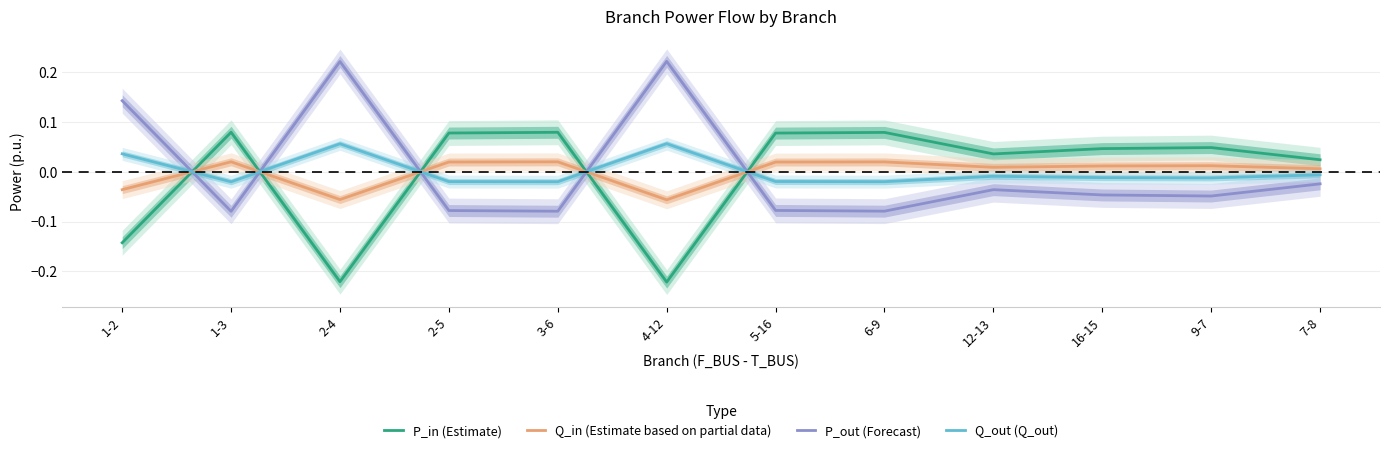

At which category does the chart reach its minimum across all series?

4-12